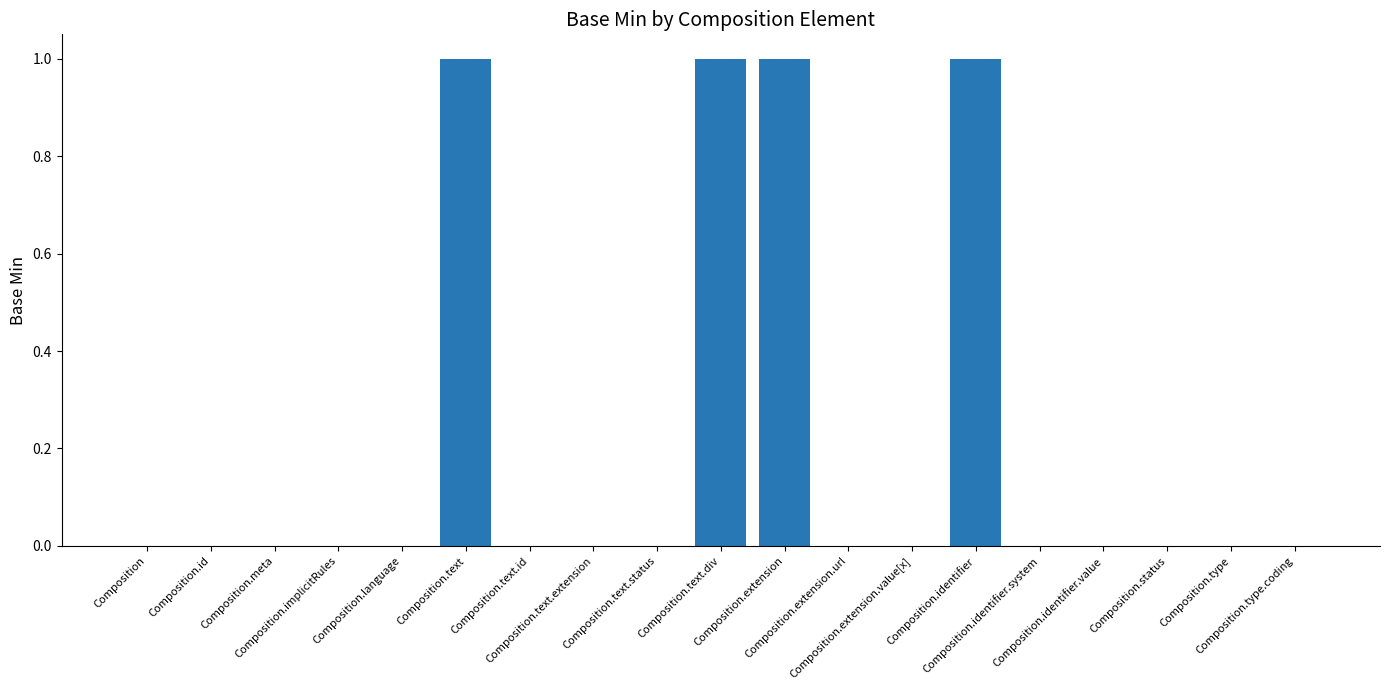

What is the sum of all values?

4